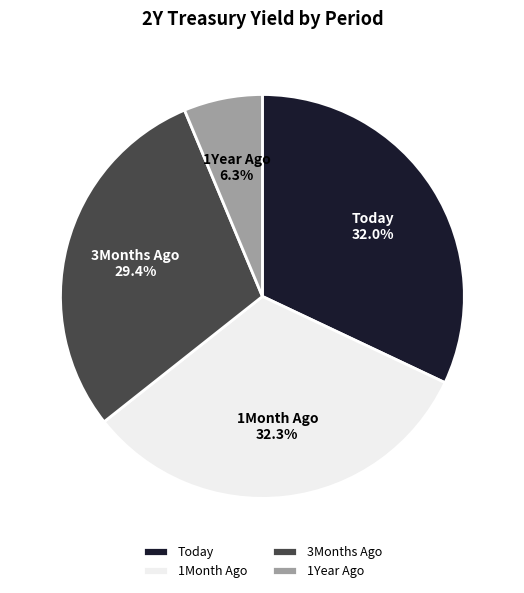

What is the smallest slice in the pie chart?

1Year Ago